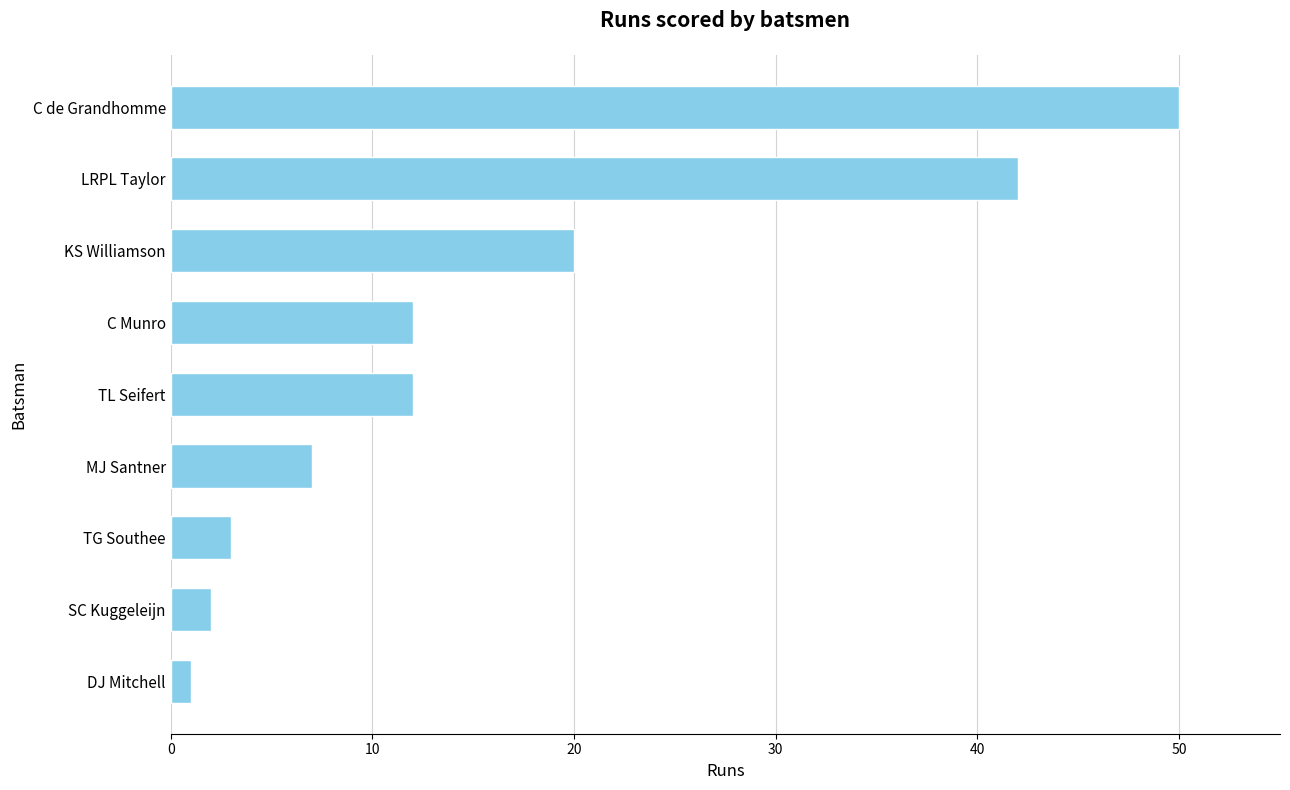

What is the change in value from MJ Santner to KS Williamson?

+13